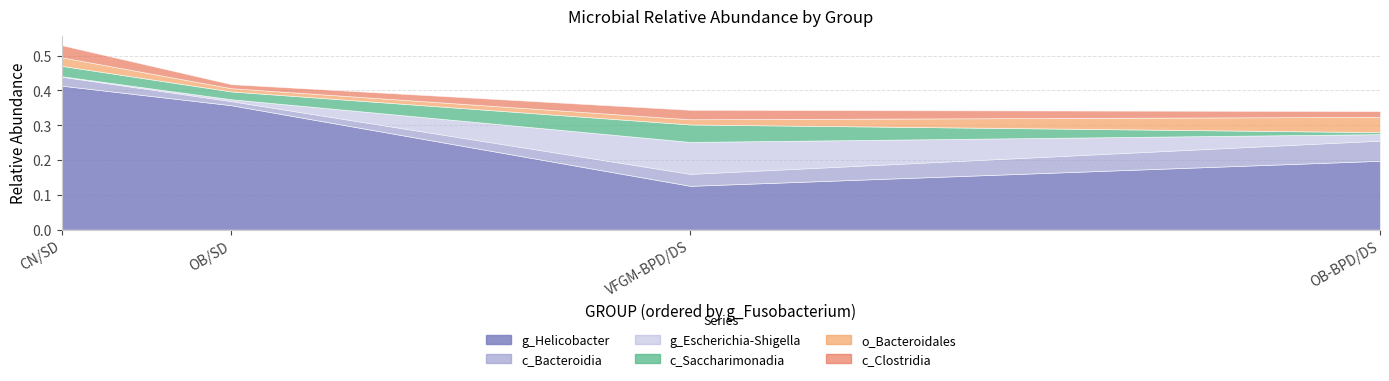

Does the chart display data point markers on the line(s)?

No